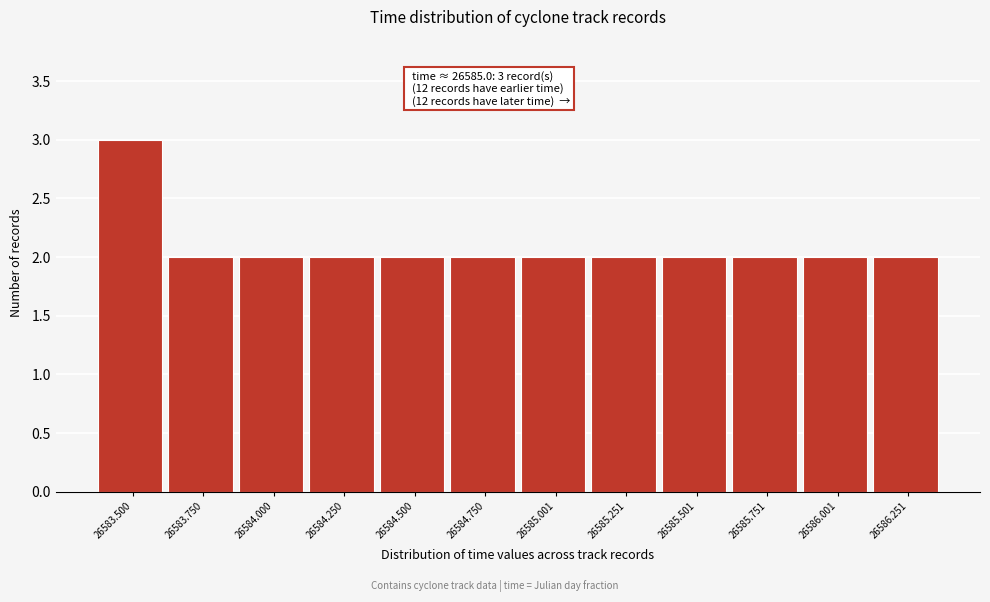

Reading right to left, transcribe all the data shown in this chart.

2	2	2	2	2	2	2	2	2	2	2	3